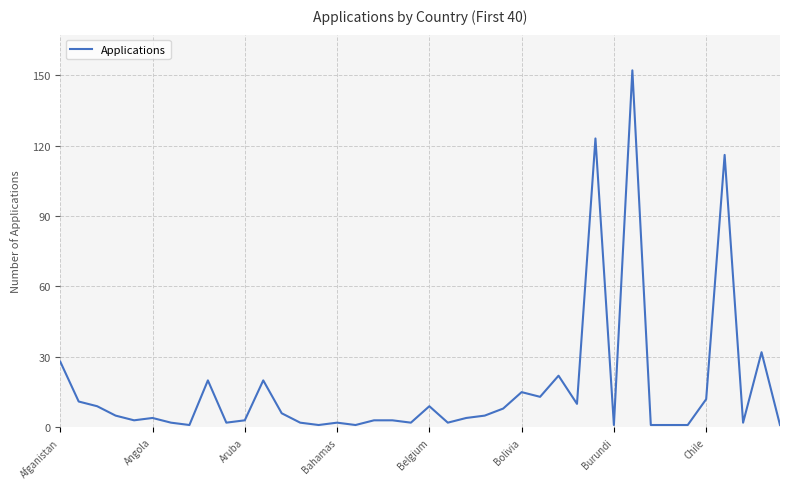

How many series are shown in this chart?

1